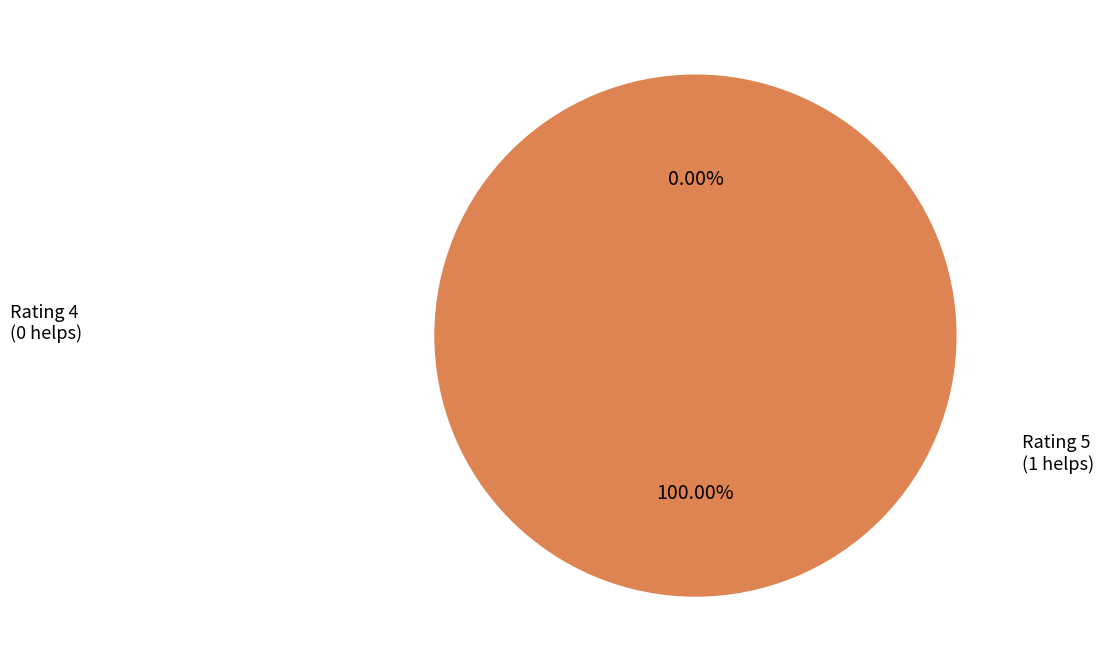

To the nearest percent, what is the difference between the largest and smallest slice percentages?

100%